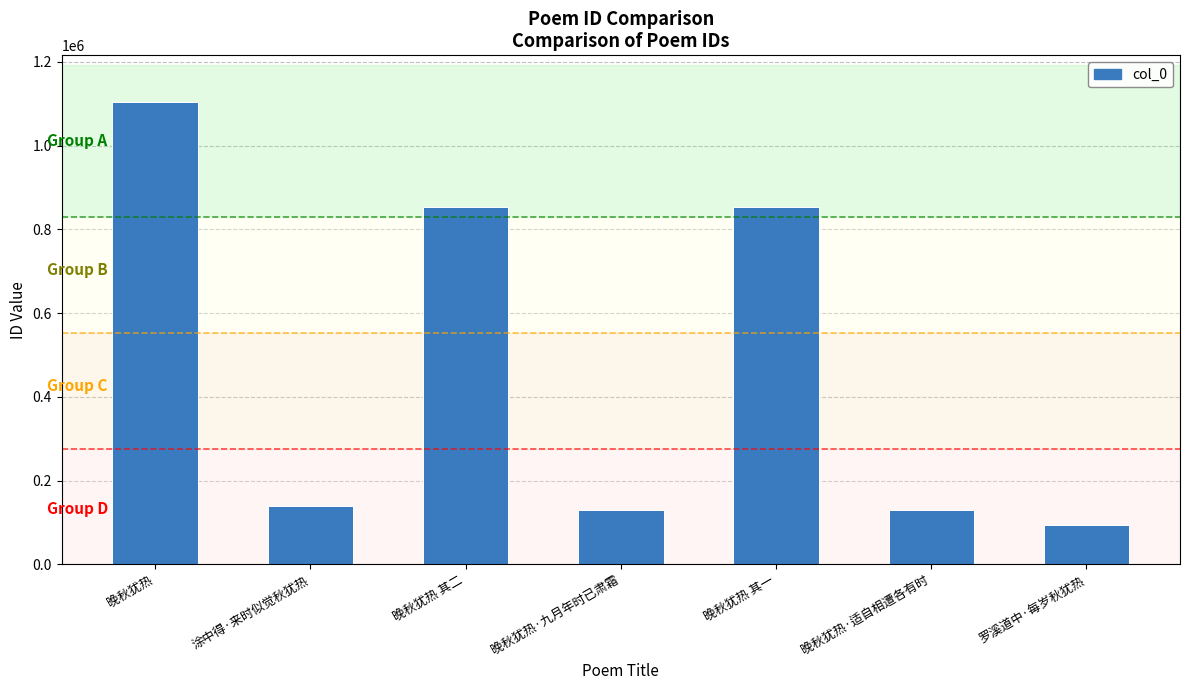

Which label corresponds to the smallest value in the chart?

罗溪道中·每岁秋犹热